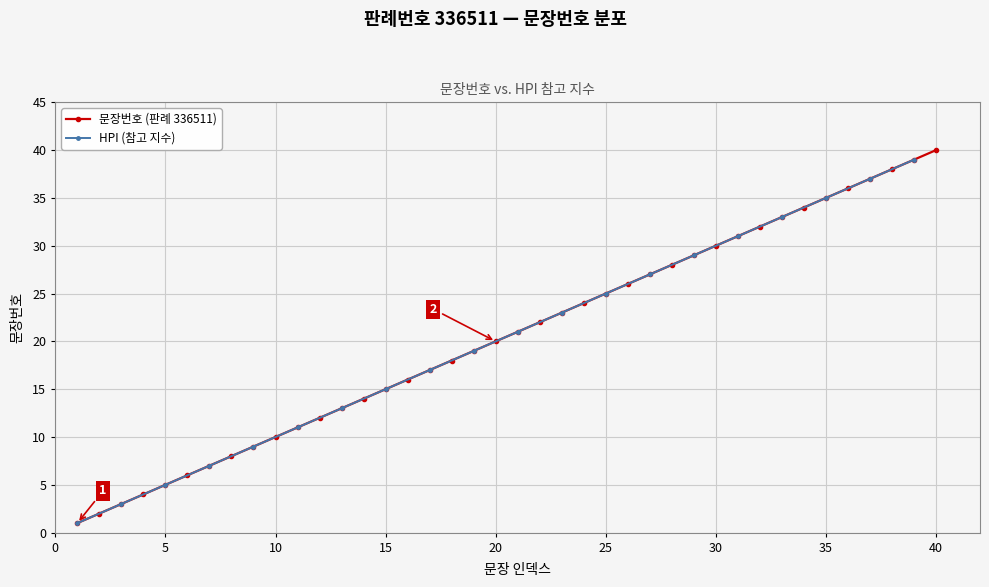

Does the chart display data point markers on the line(s)?

Yes